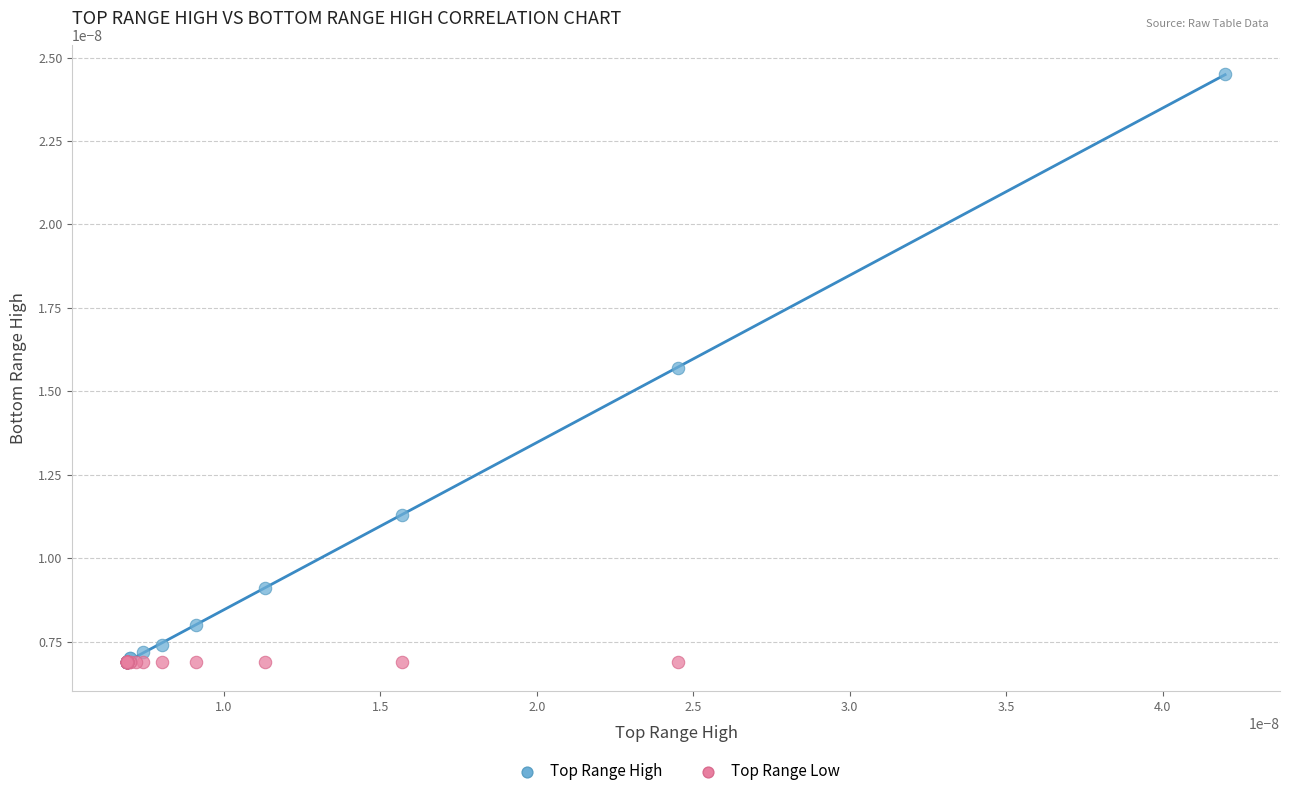

Which series contains the highest Y value?

Top Range High